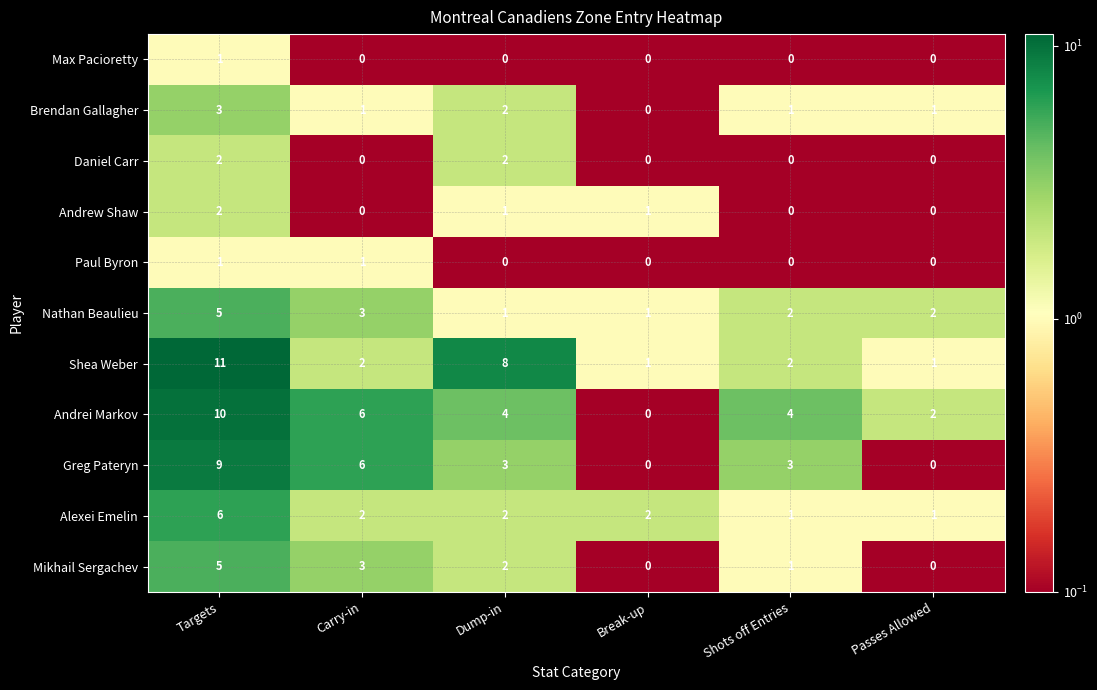

Where does the Shea Weber series first go above 2?

Targets